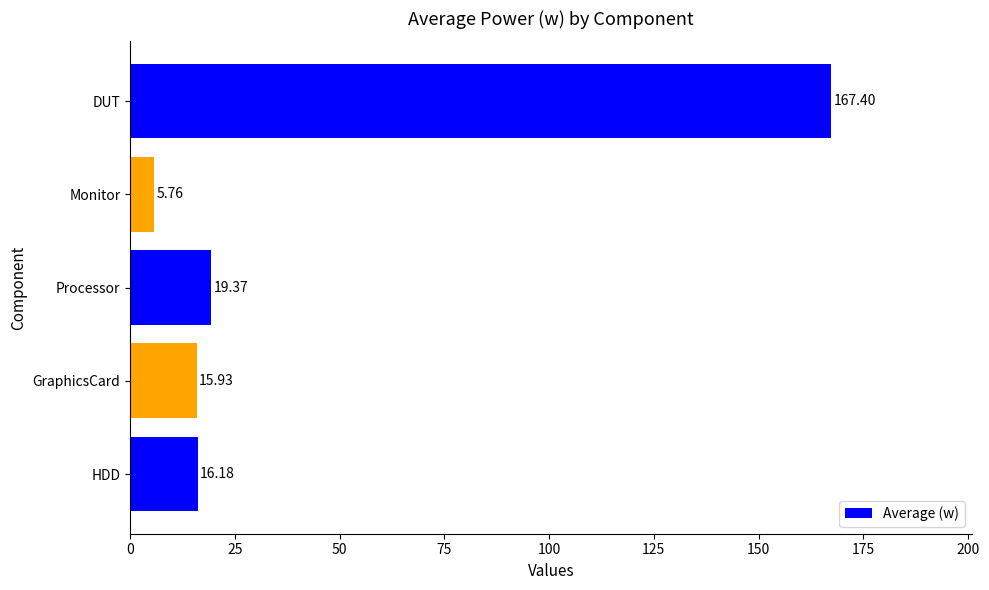

At which label is the value closest to 86?

Processor